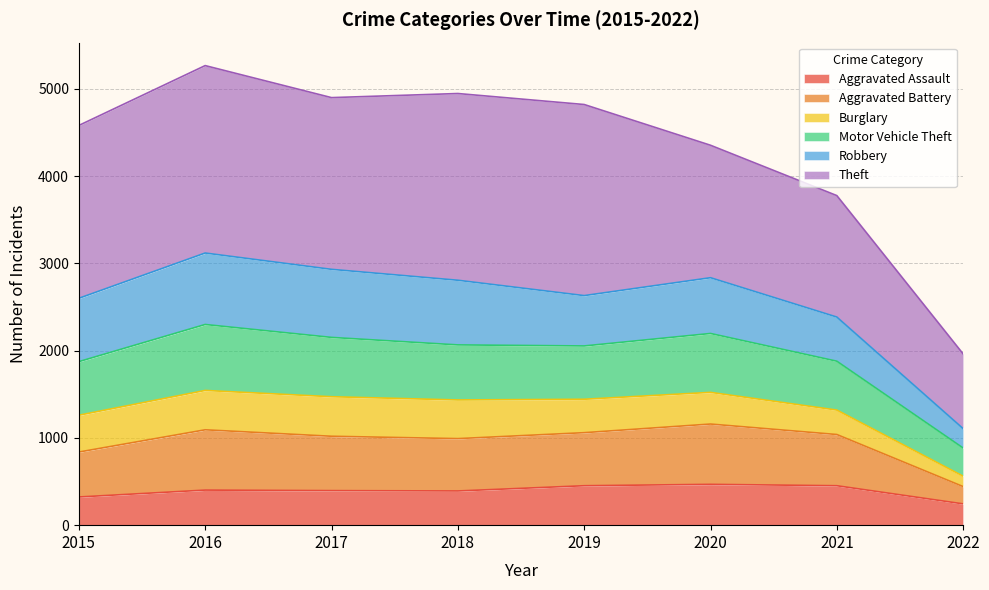

What is the minimum value for Aggravated Assault?

244